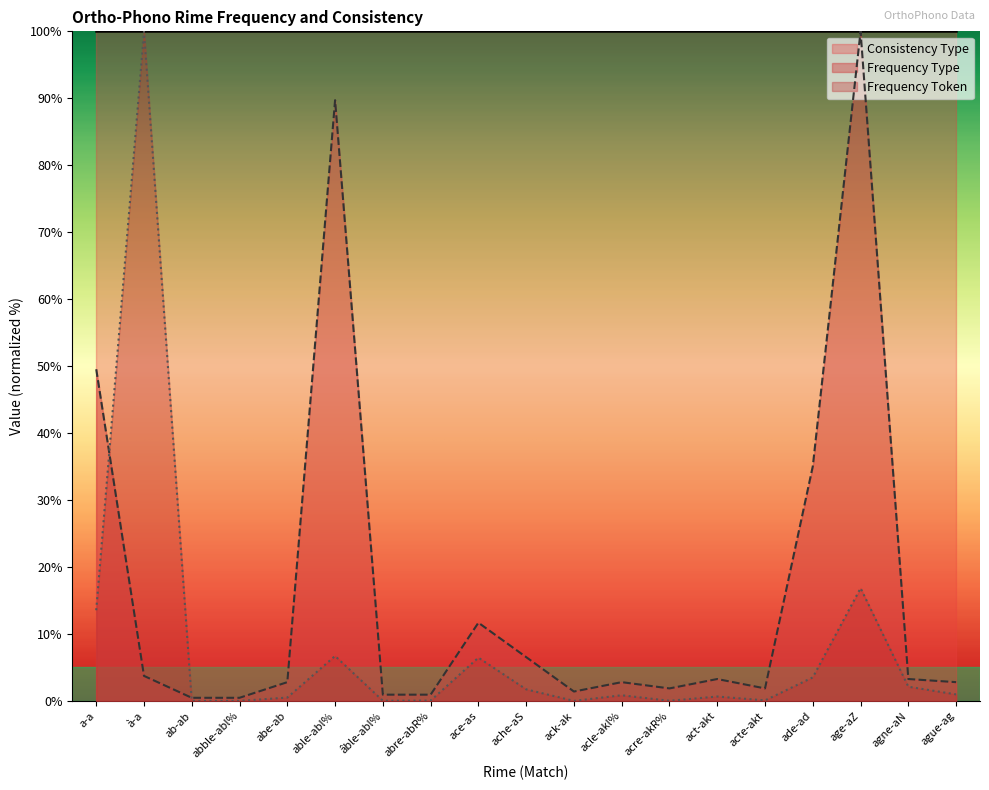

Rank the categories by Frequency Type value from highest to lowest.

age-aZ, able-abl%, a-a, ade-ad, ace-as, ache-aS, à-a, act-akt, agne-aN, abe-ab, acle-akl%, ague-ag, acre-akR%, acte-akt, ack-ak, âble-abl%, abre-abR%, ab-ab, abble-abl%